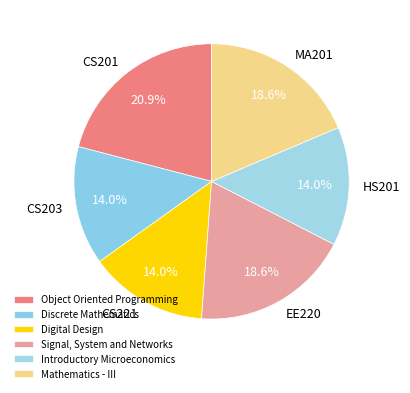

Approximately how many times larger is the value at HS201 compared to CS203?

1.0